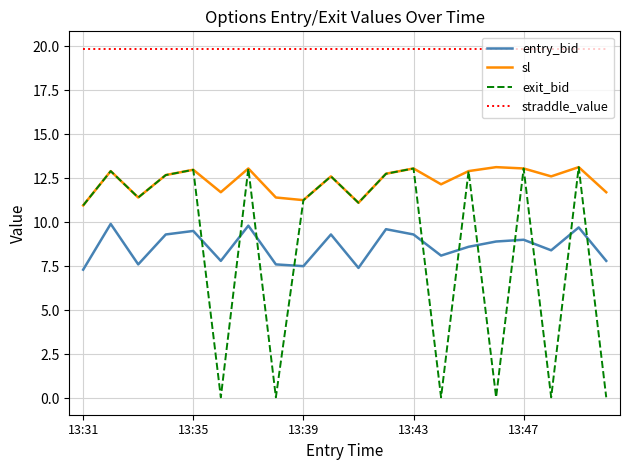

True or false: entry_bid and straddle_value cross at least once.

False